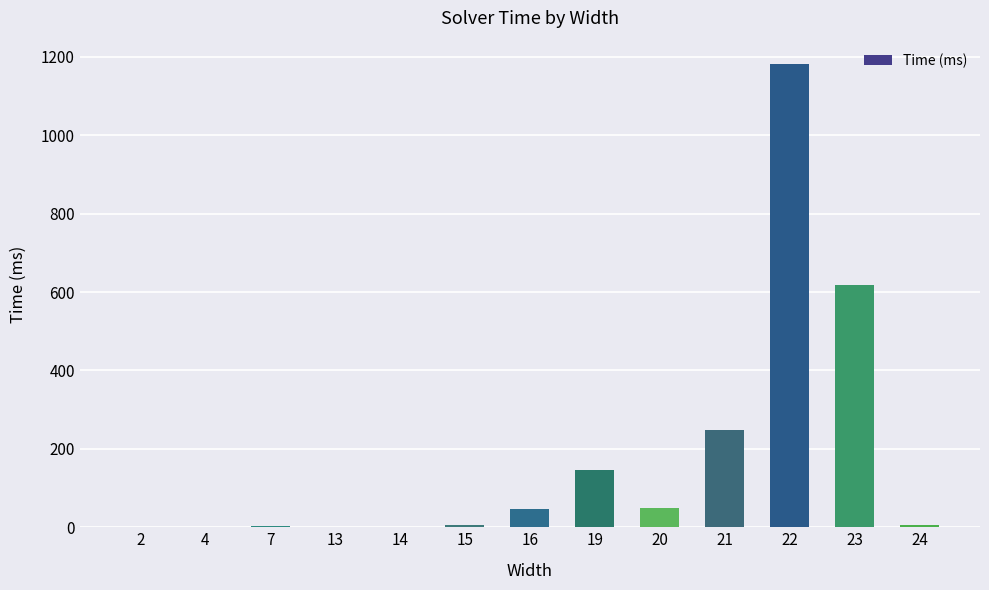

Is it true that the value at 19 is 146?

True